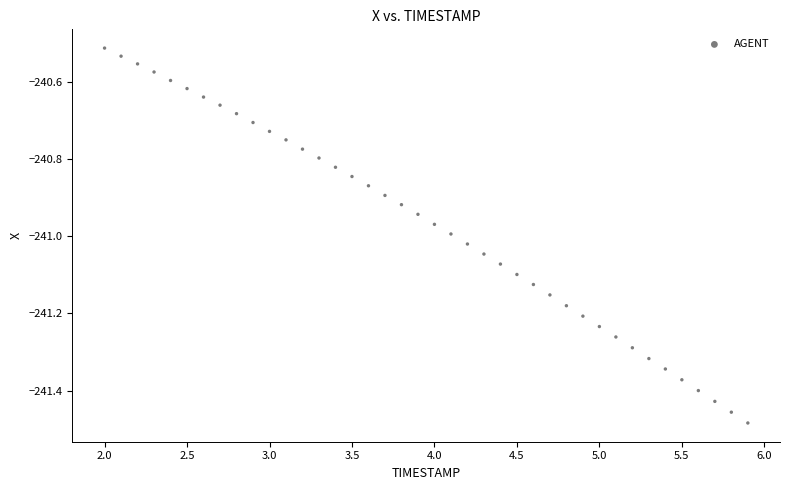

What is the range of Y values (max minus min)?

1.0